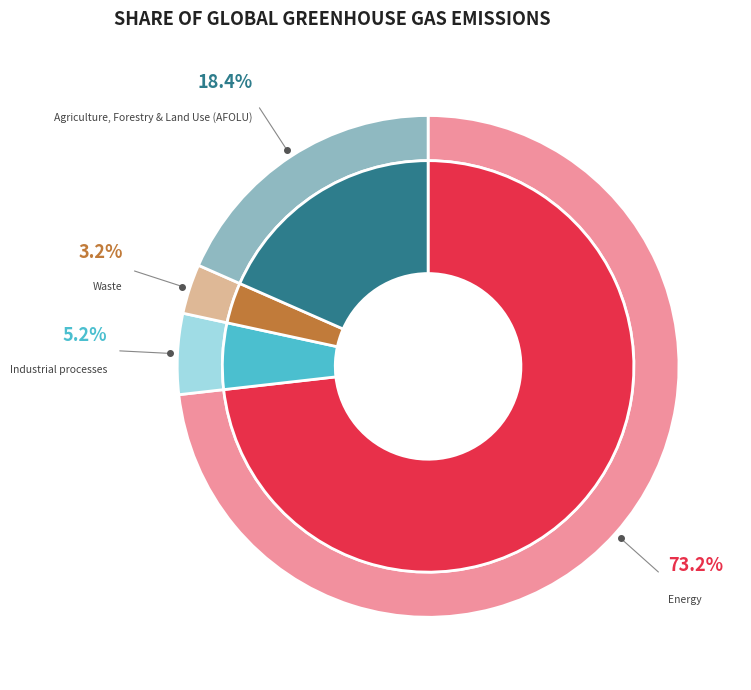

Between Industrial processes and Energy, which is larger?

Energy